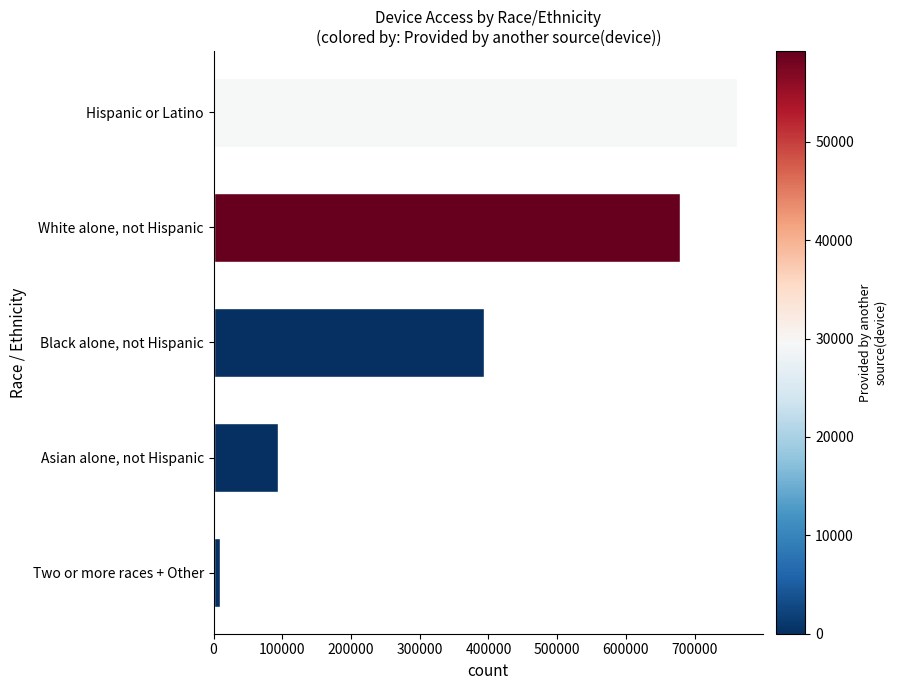

Rank the categories by value from highest to lowest.

Hispanic or Latino, White alone, not Hispanic, Black alone, not Hispanic, Asian alone, not Hispanic, Two or more races + Other